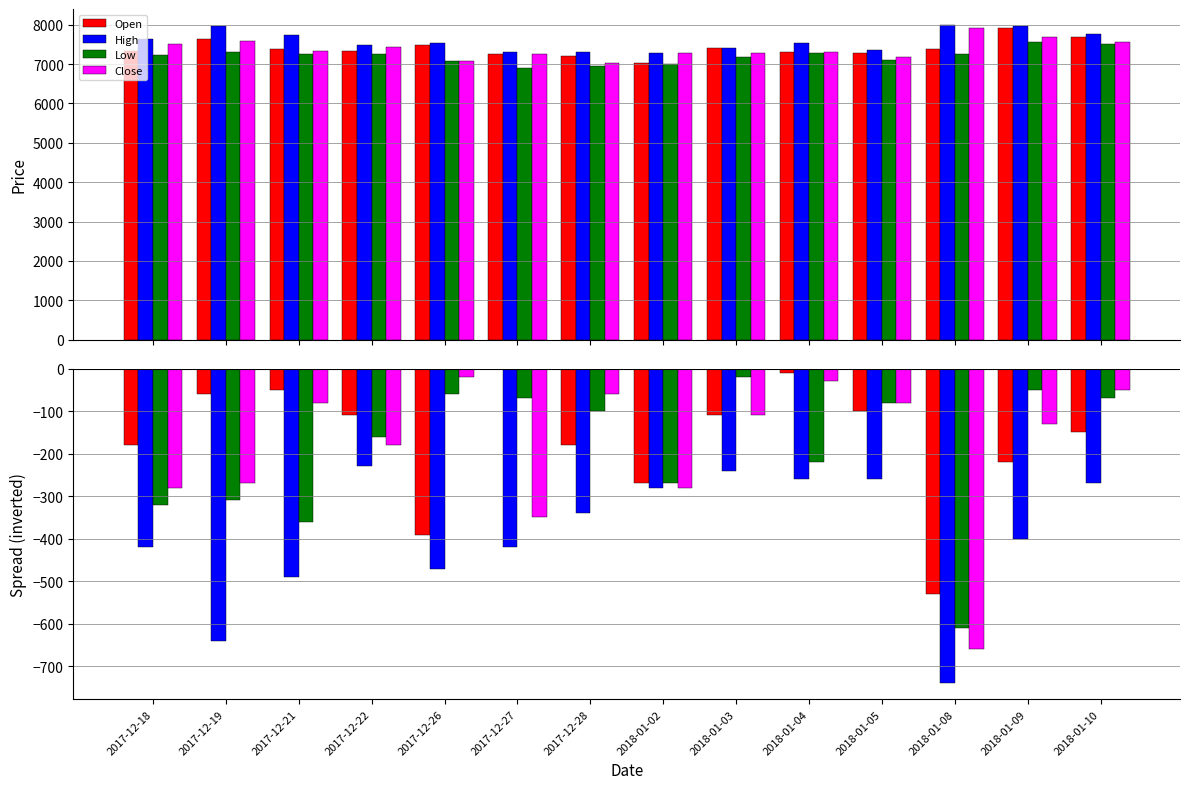

Are the bars horizontal?

No